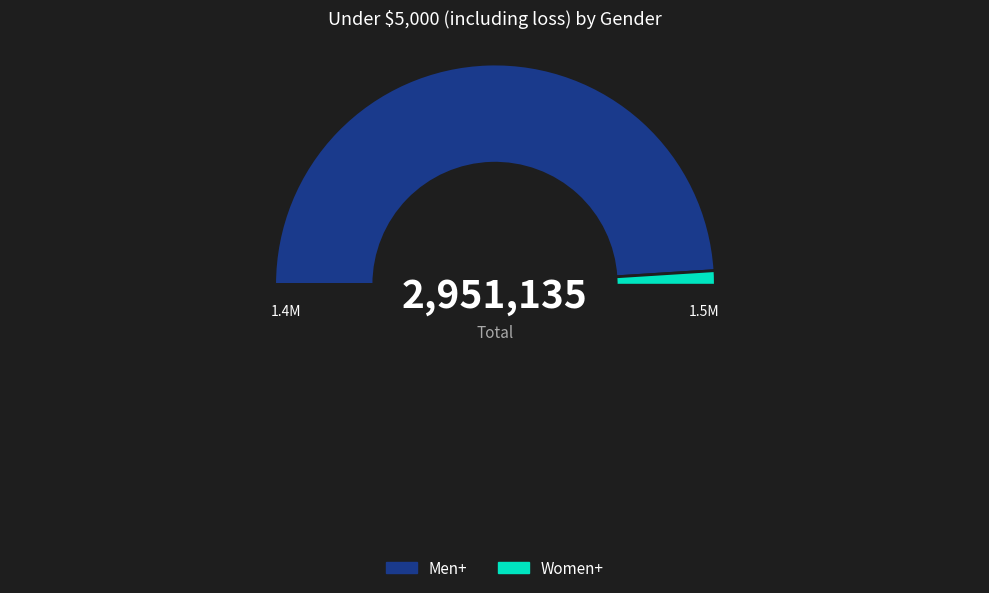

Does Men+ account for over 50% of the chart?

No